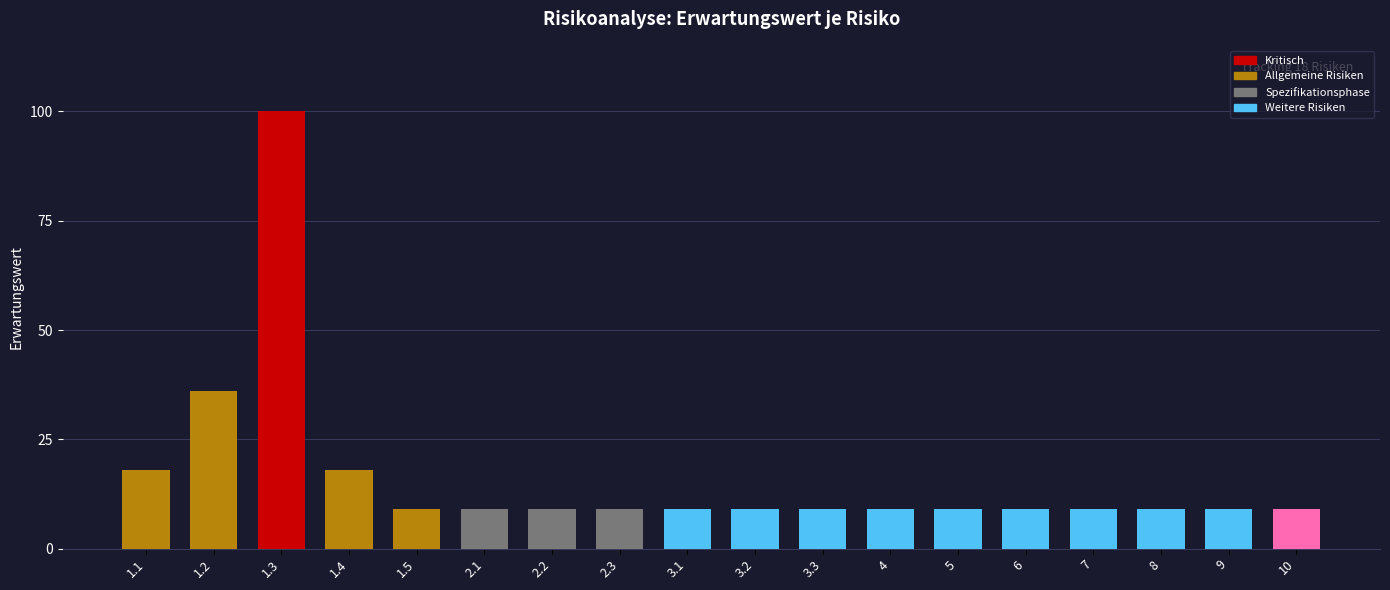

Approximately how many times larger is the value at 2.3 compared to 3.1?

1.0